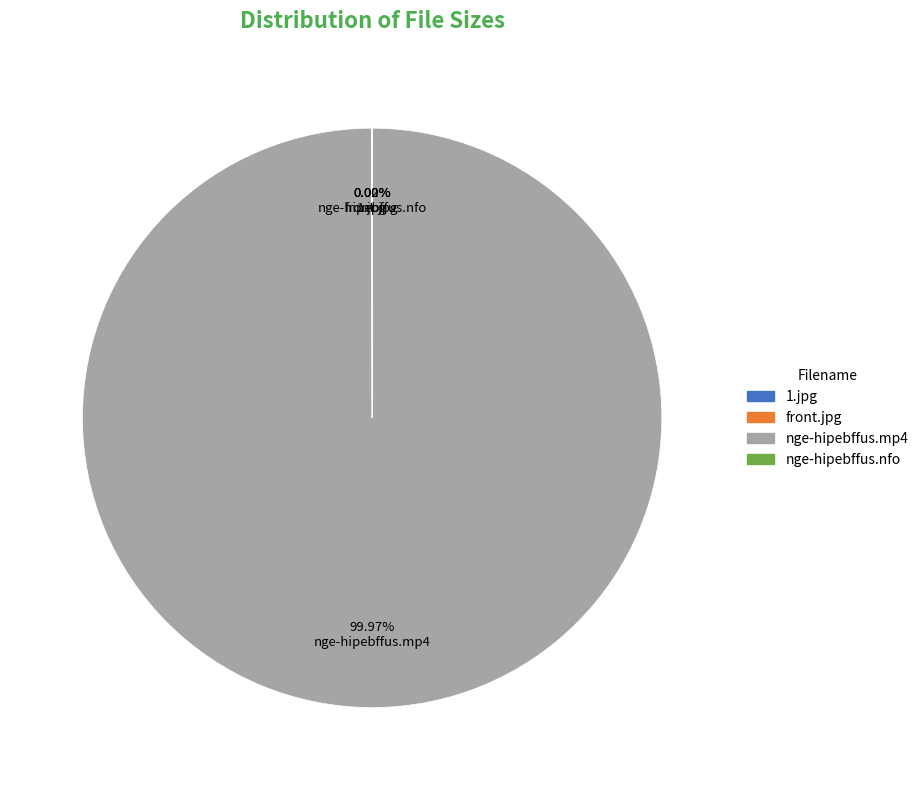

What percentage is the nge-hipebffus.mp4 slice, to the nearest percent?

100%